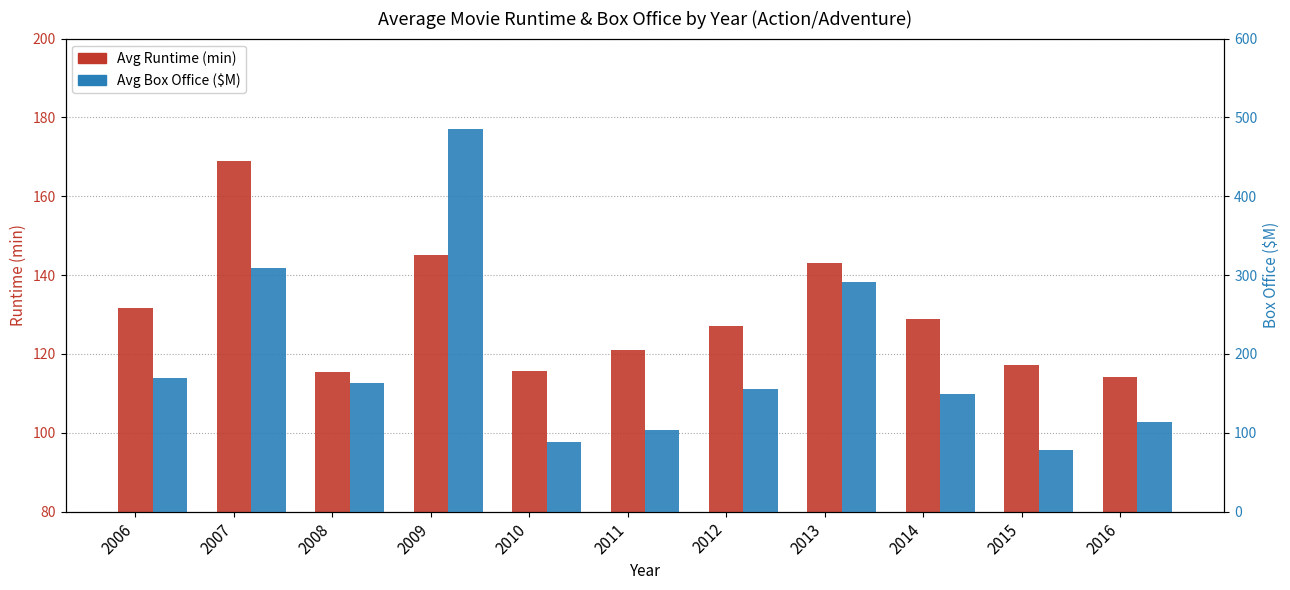

The Avg Runtime (min) series shows 54.1 at 2014. True or false?

False